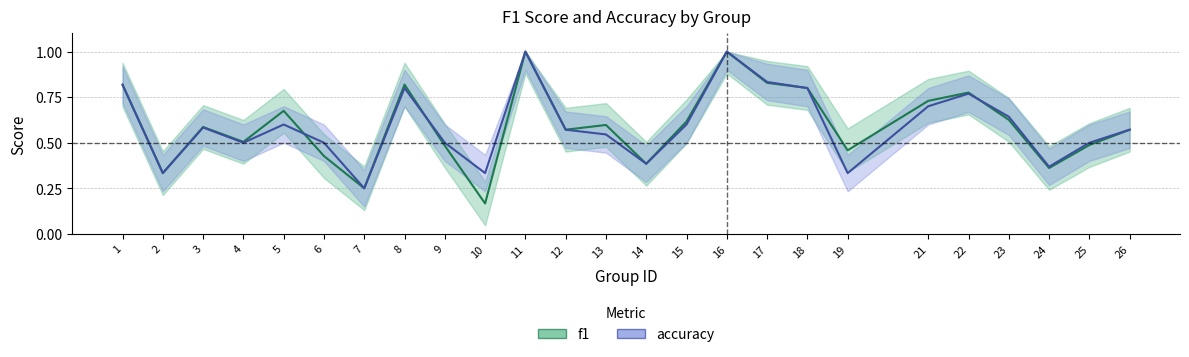

Does the chart have visible grid lines?

Yes